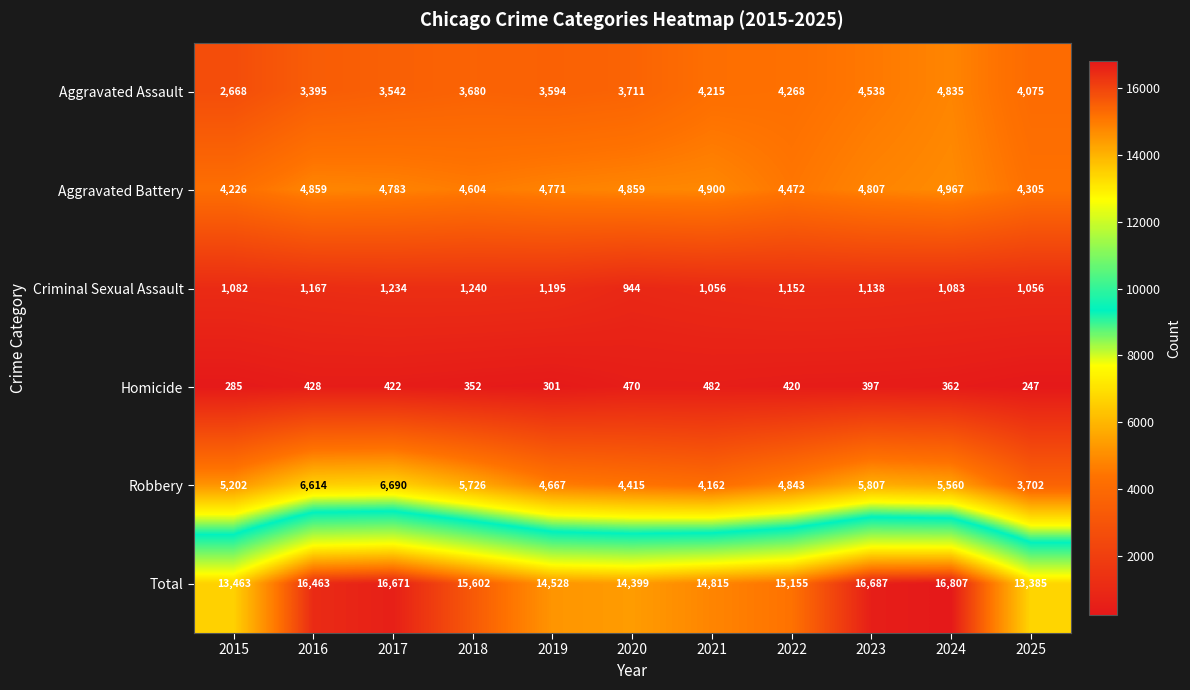

What is the spread (max minus min) of values at 2020?

13929